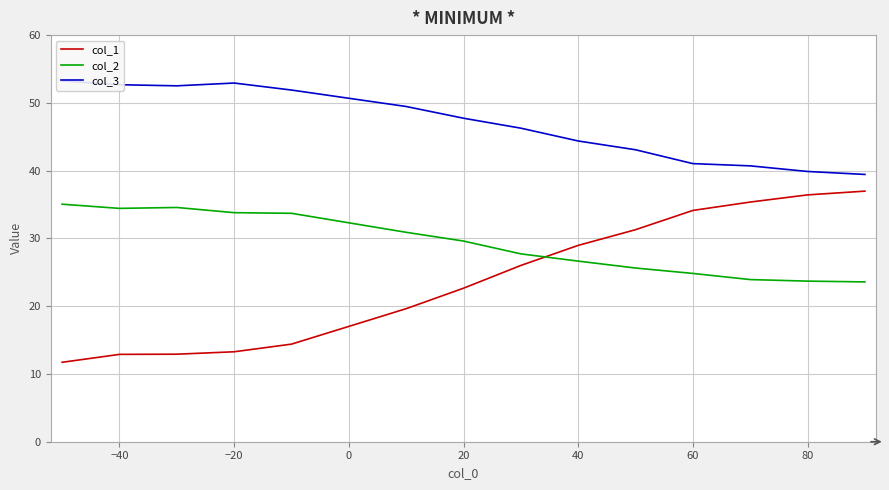

How many interior local peaks does the col_2 series have?

1